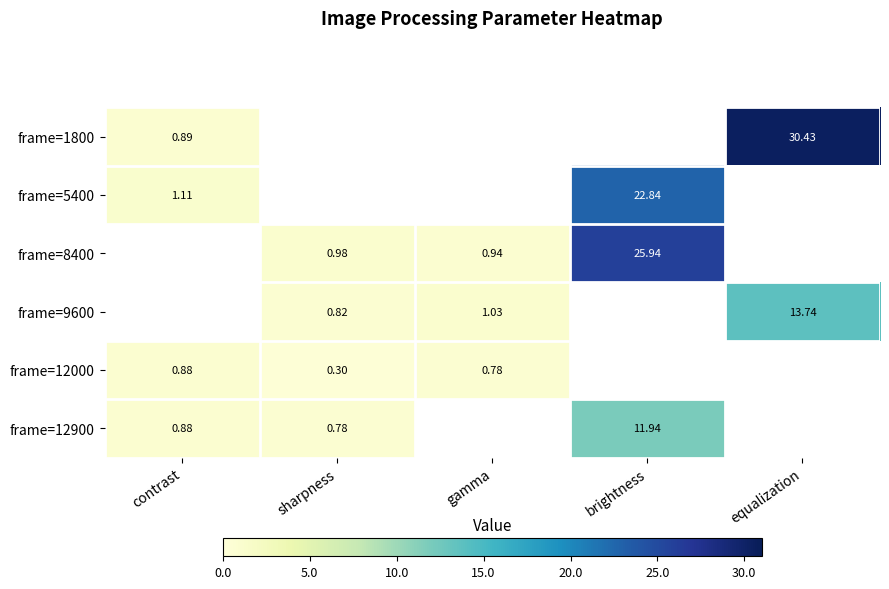

Is the value of frame=12900 at equalization greater than the value of frame=12000 at equalization?

No